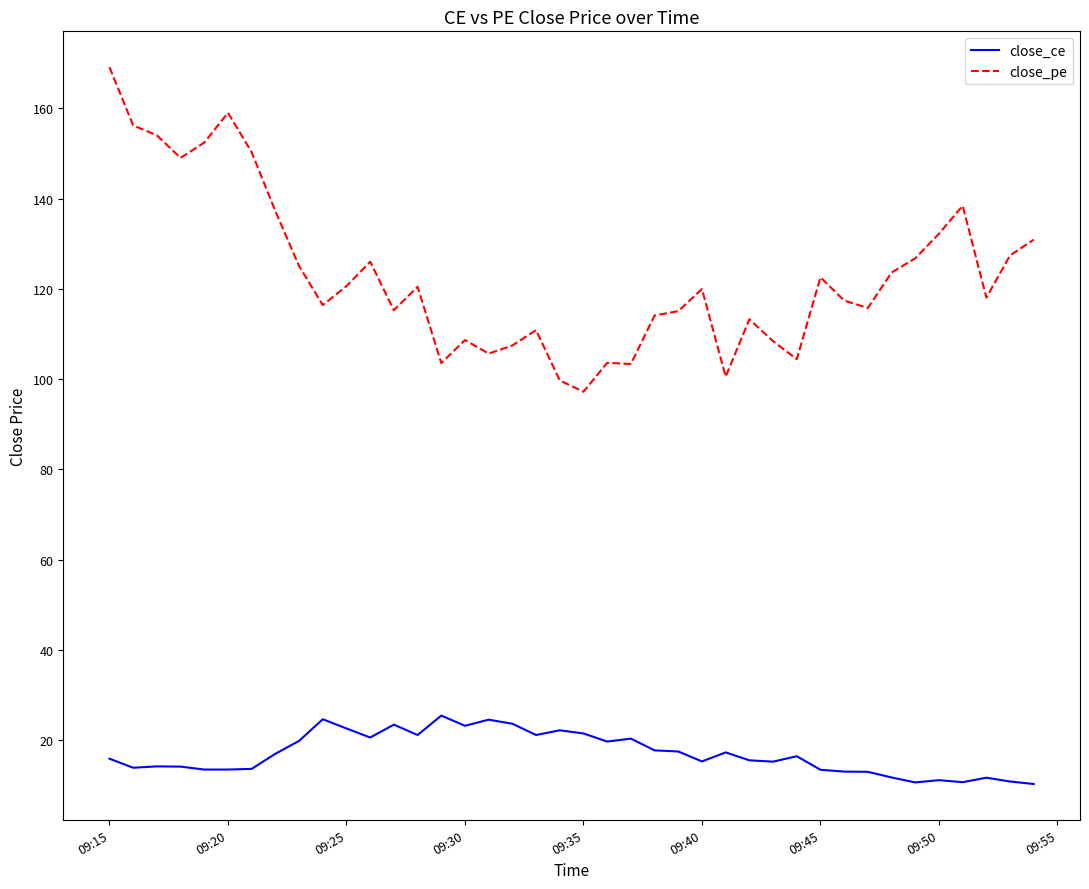

Rank the series by their average value, from lowest to highest.

close_ce, close_pe